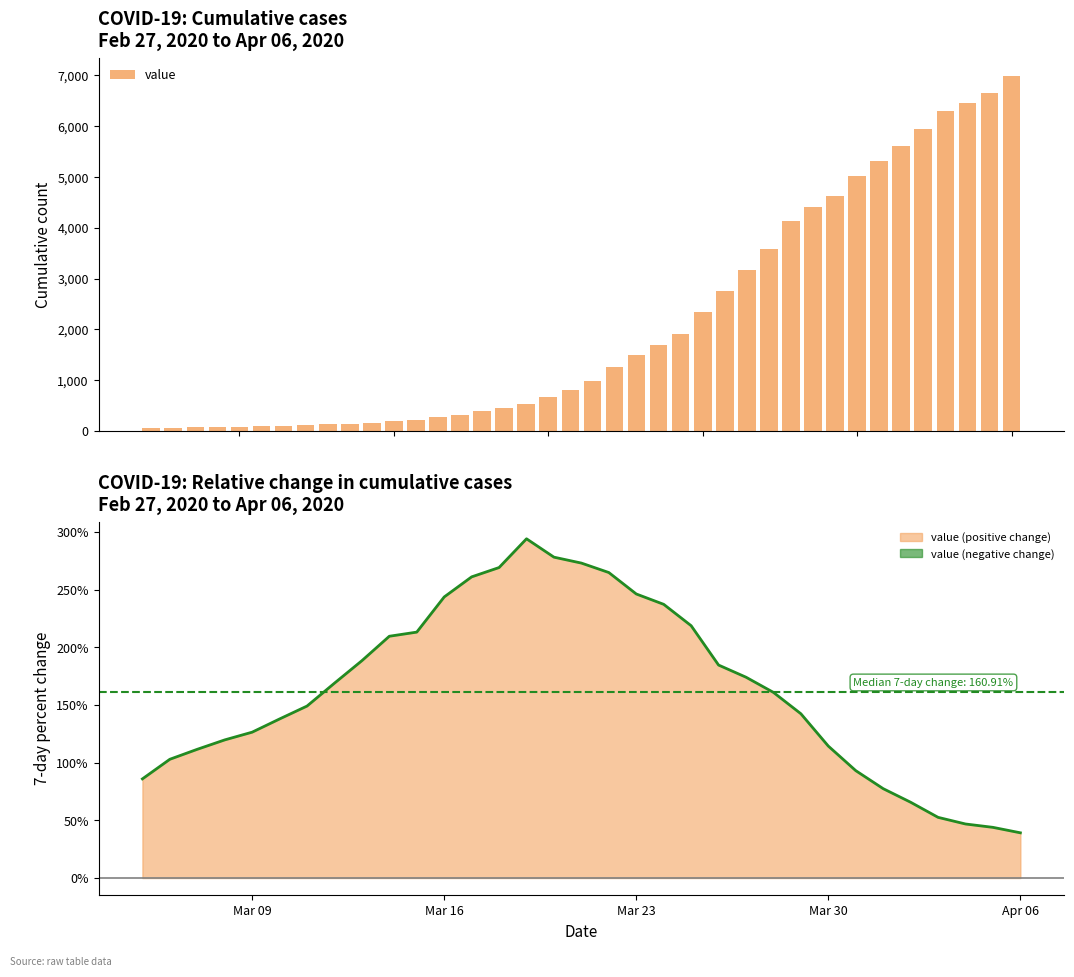

What is the sum of all value values?

85677